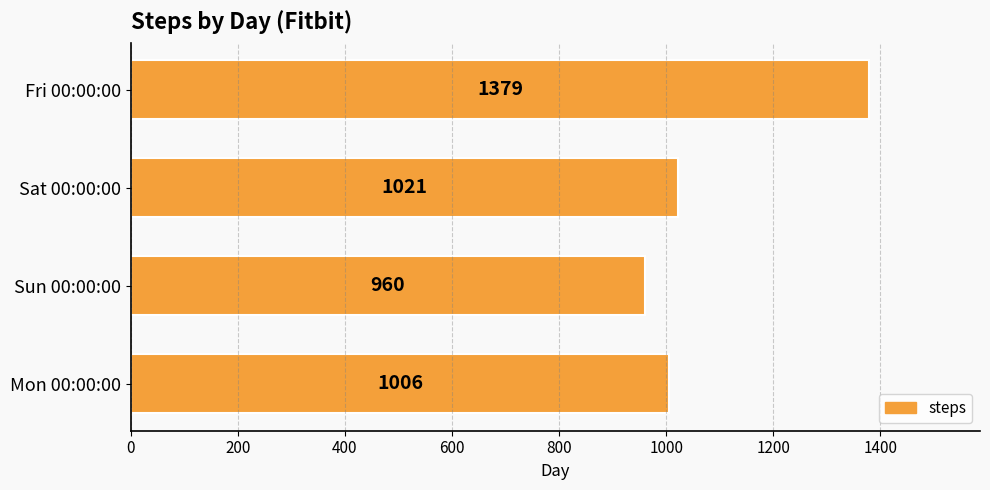

What is the sum of all values?

4366